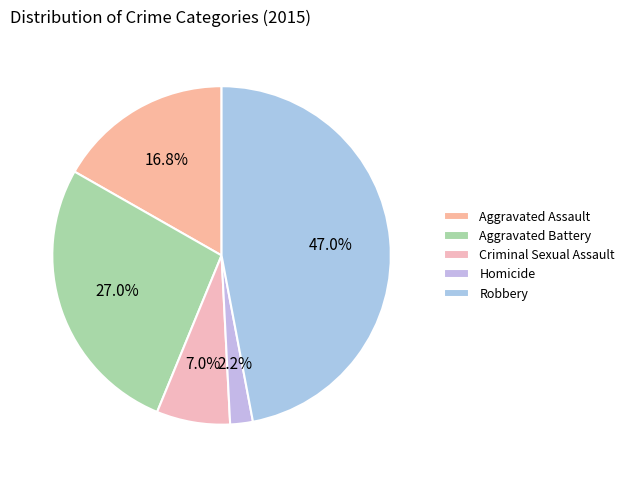

Is it true that Aggravated Battery is 17% of the pie?

False